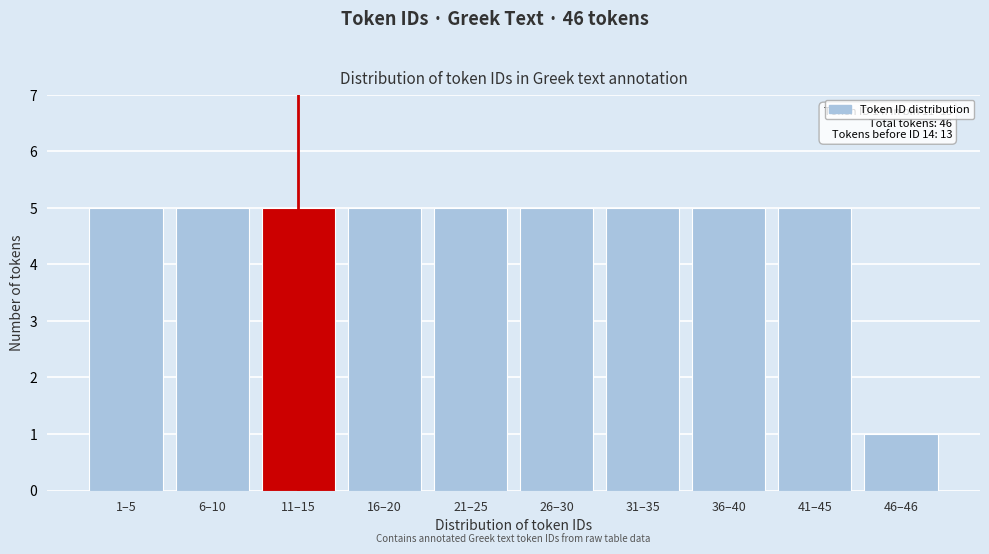

Reading left to right, transcribe all the data shown in this chart.

1–5=5	6–10=5	11–15=5	16–20=5	21–25=5	26–30=5	31–35=5	36–40=5	41–45=5	46–46=1